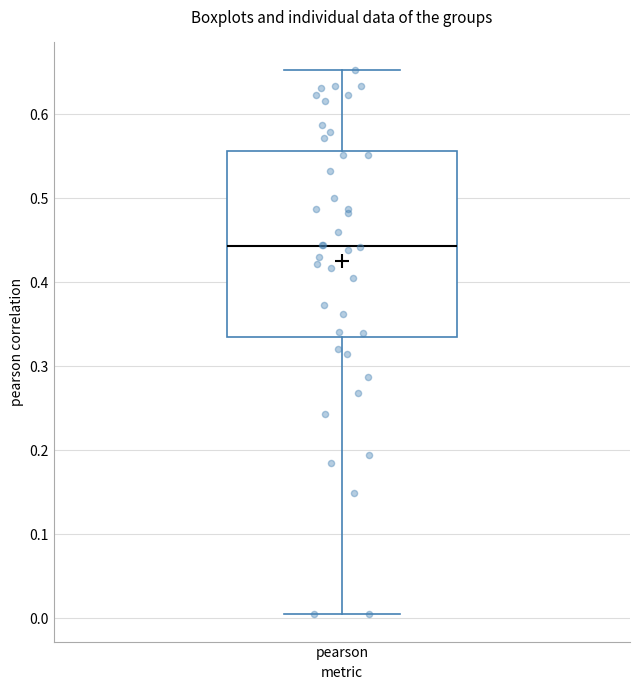

Transcribe this box plot: give where the median line is, the range the box spans, and where the two whiskers end, as read against the y-axis. The values are not printed on the chart, so give them approximately, as read against the axis.

median 0.44, box 0.34 to 0.56, whiskers 0.00 to 0.65